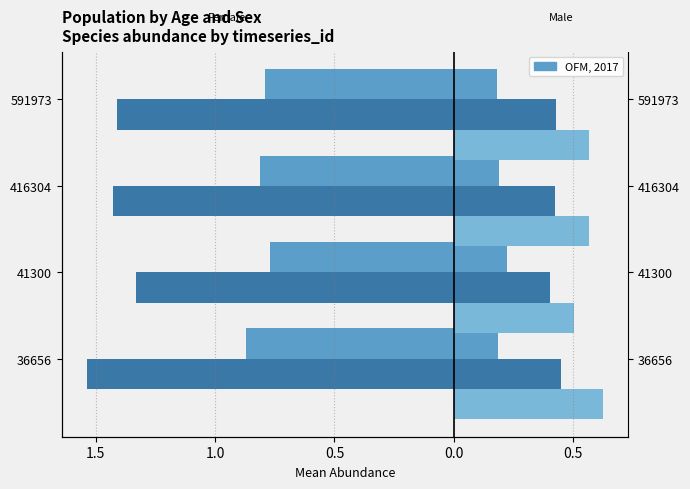

Are the bars horizontal?

Yes